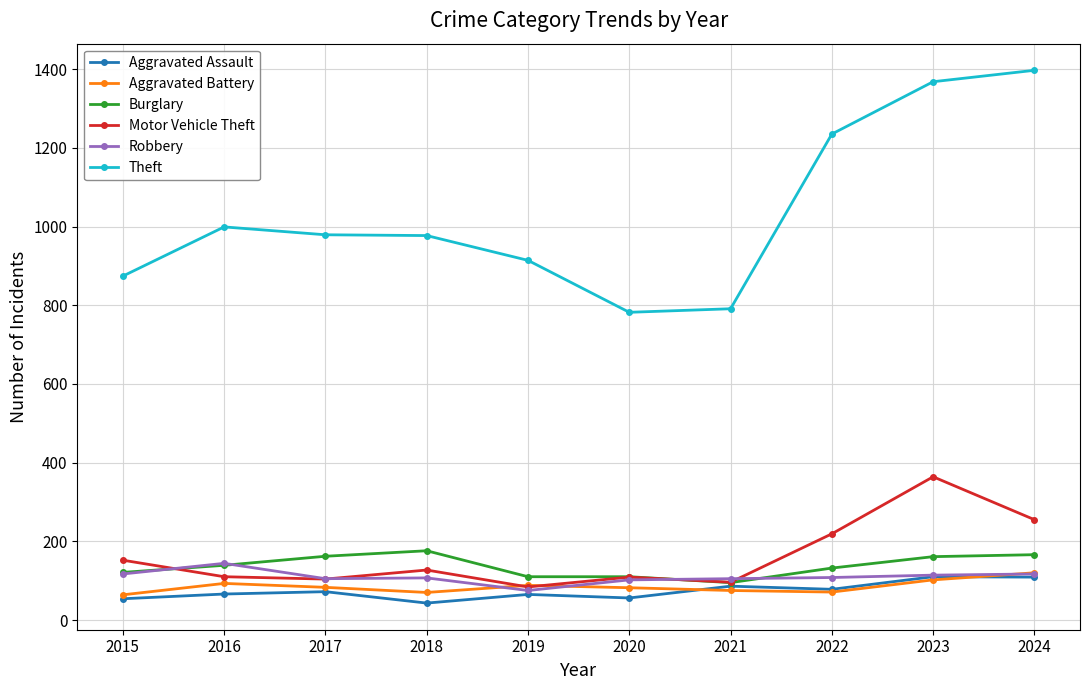

At which label does Burglary reach its minimum?

2021